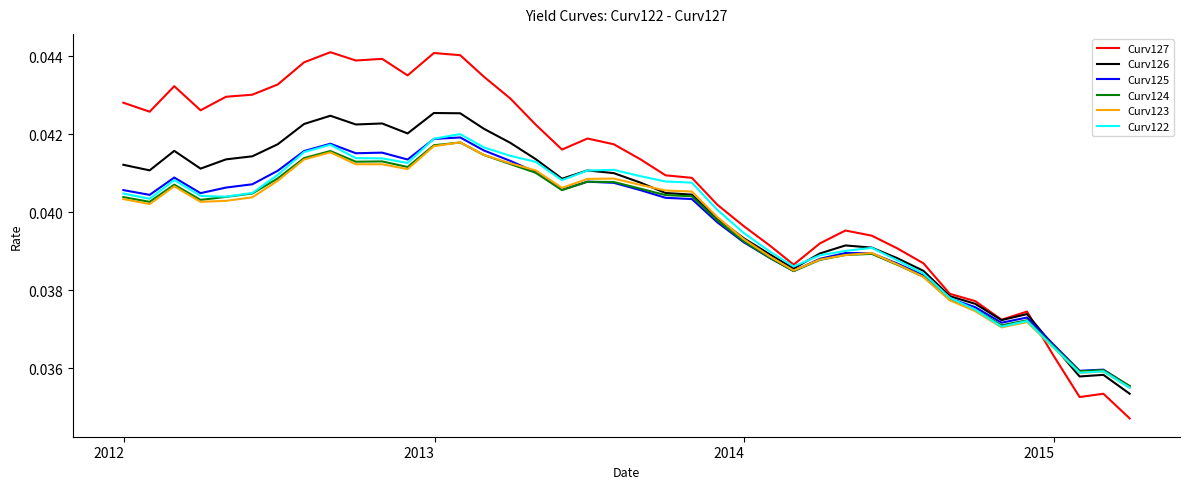

Which series has the widest spread of values?

Curv127